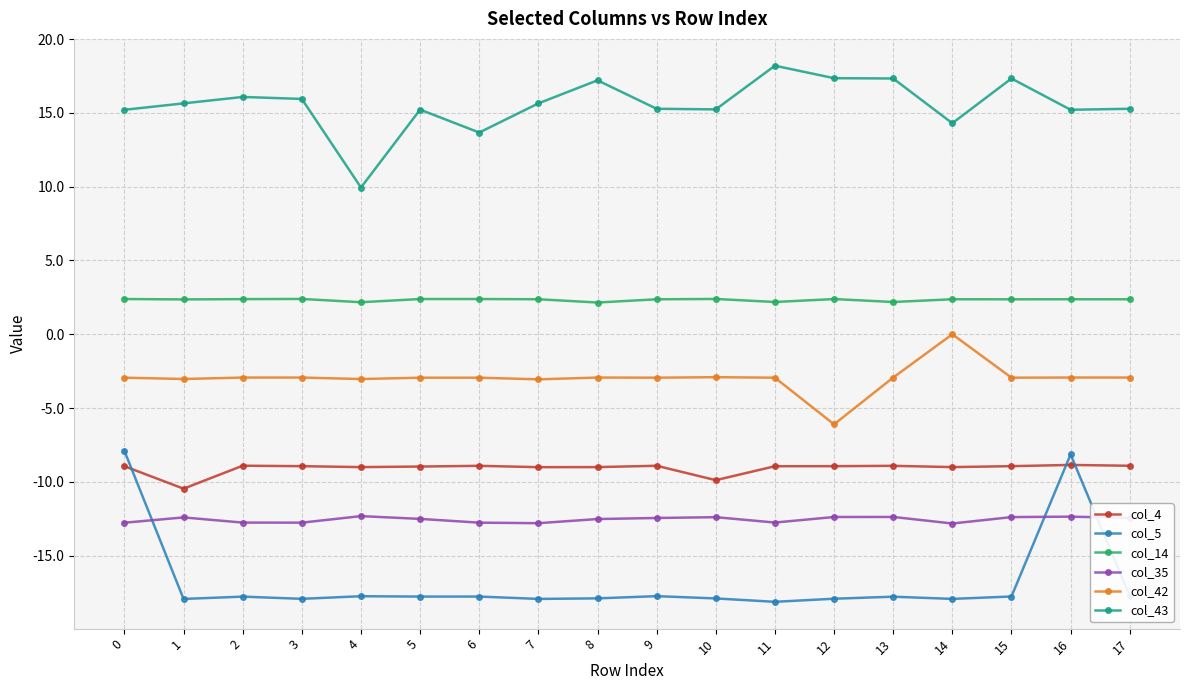

What is the value of the col_35 point at the 1st from the left?

-12.8